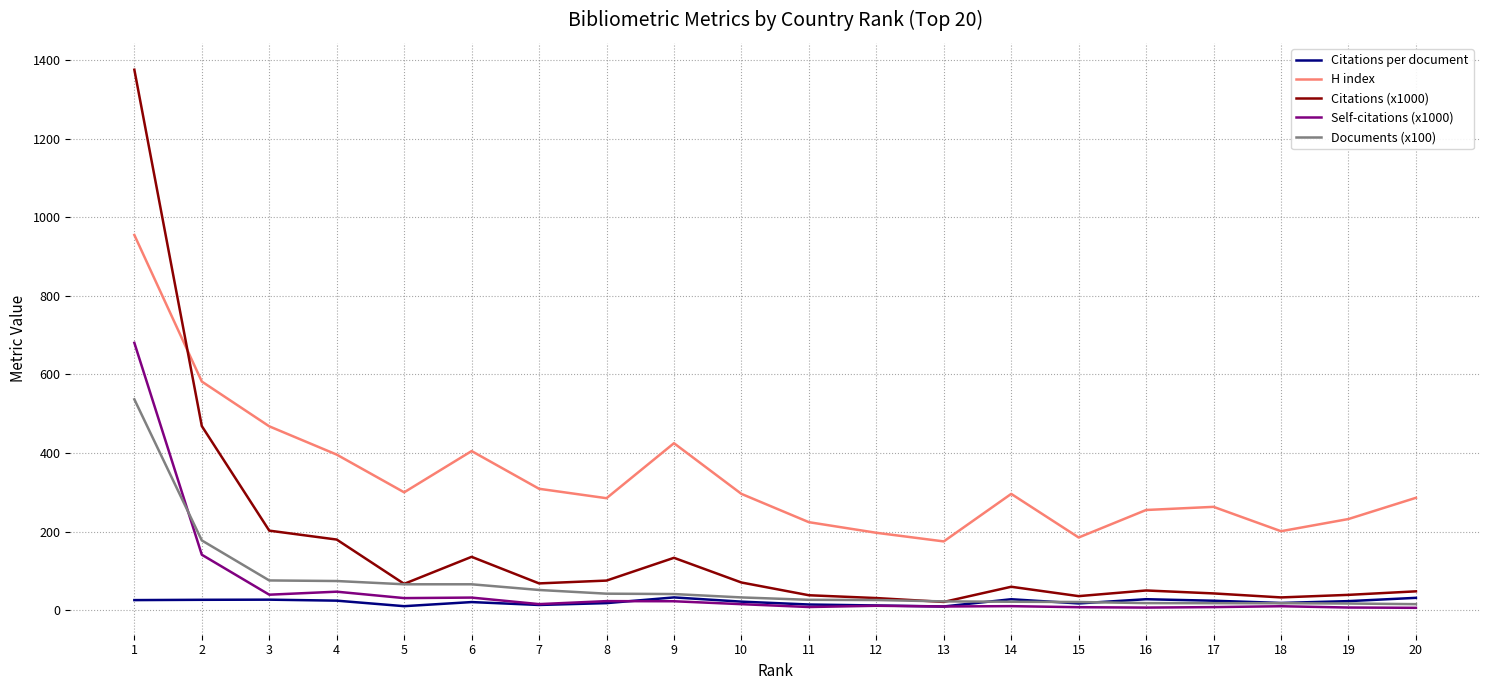

True or false: Citations per document and H index intersect in this chart.

False